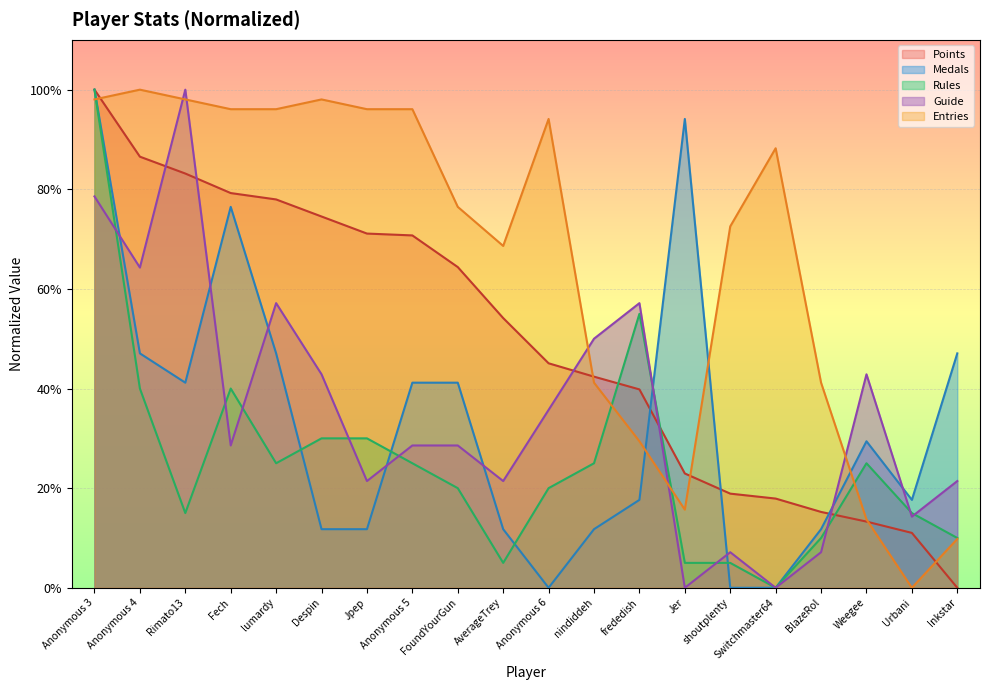

What is the difference between the maximum and second lowest values in the Medals series?

100.0